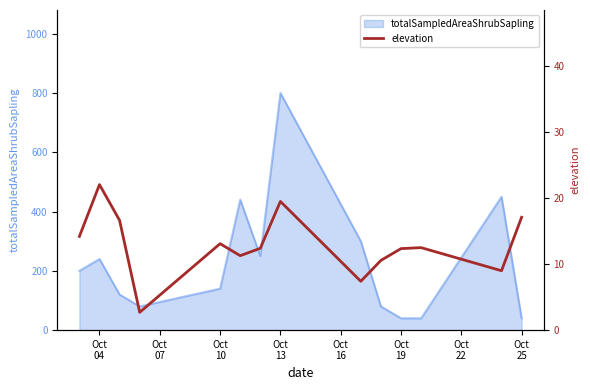

What is the lowest value of the totalSampledAreaShrubSapling series?

40